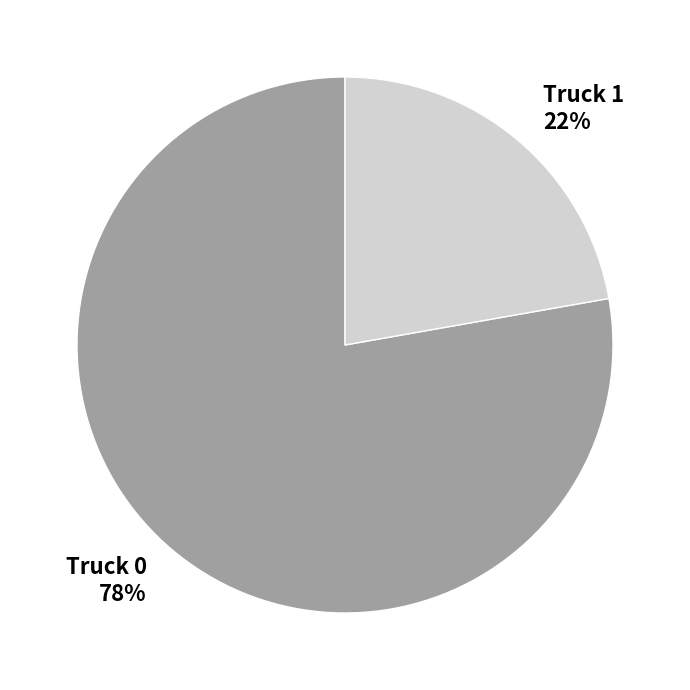

To the nearest percent, what percentage of the pie is Truck 1?

22%